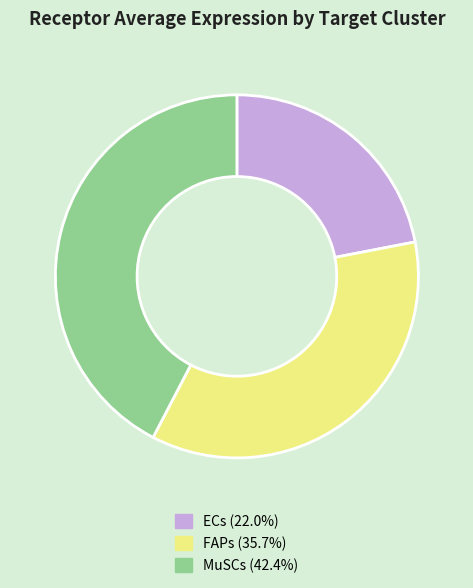

Rank the categories by value from lowest to highest.

ECs, FAPs, MuSCs